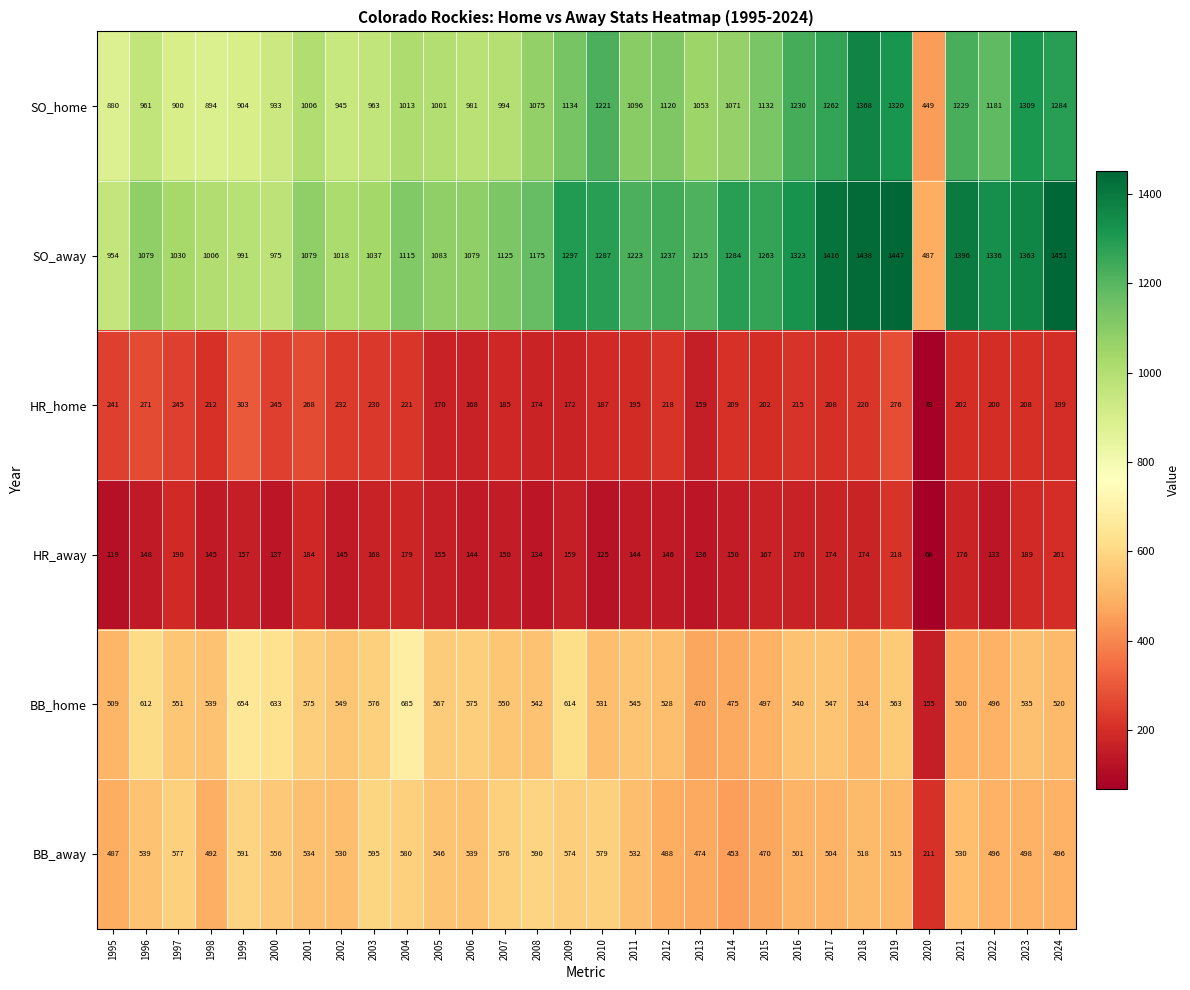

At which category is the sum across all series the highest?

2019